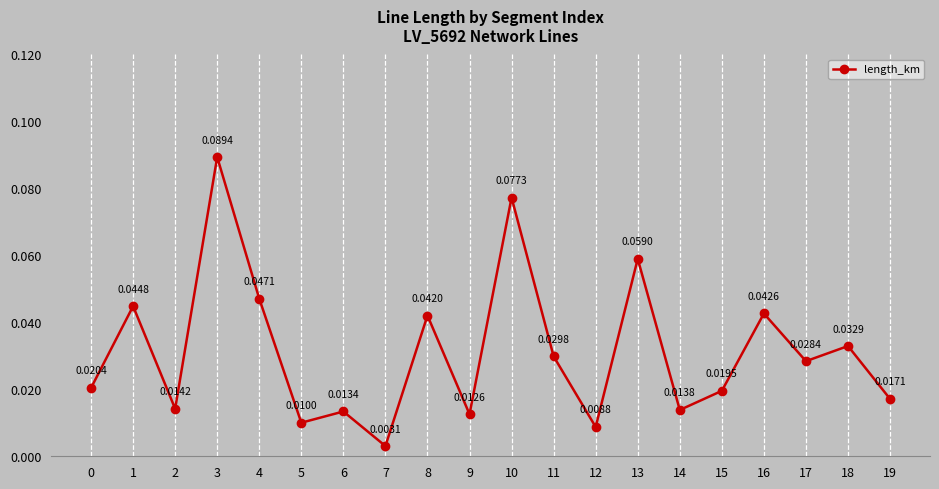

What is the sum of all values?

0.6